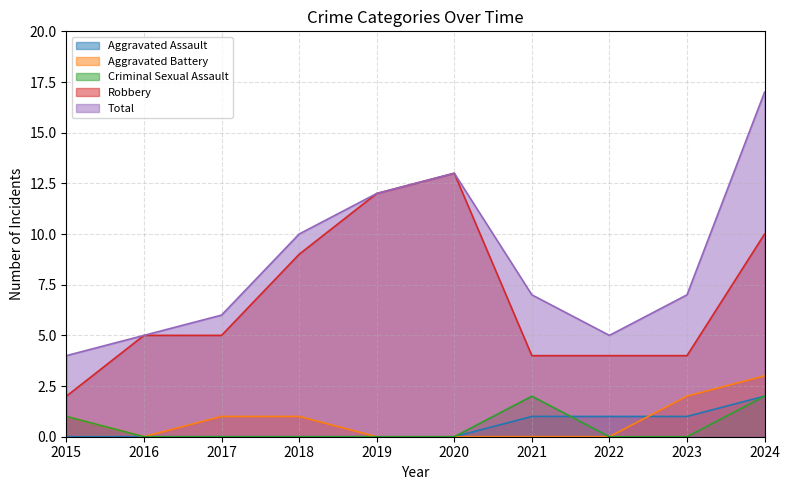

The Aggravated Battery series shows 1 at 2015. True or false?

True